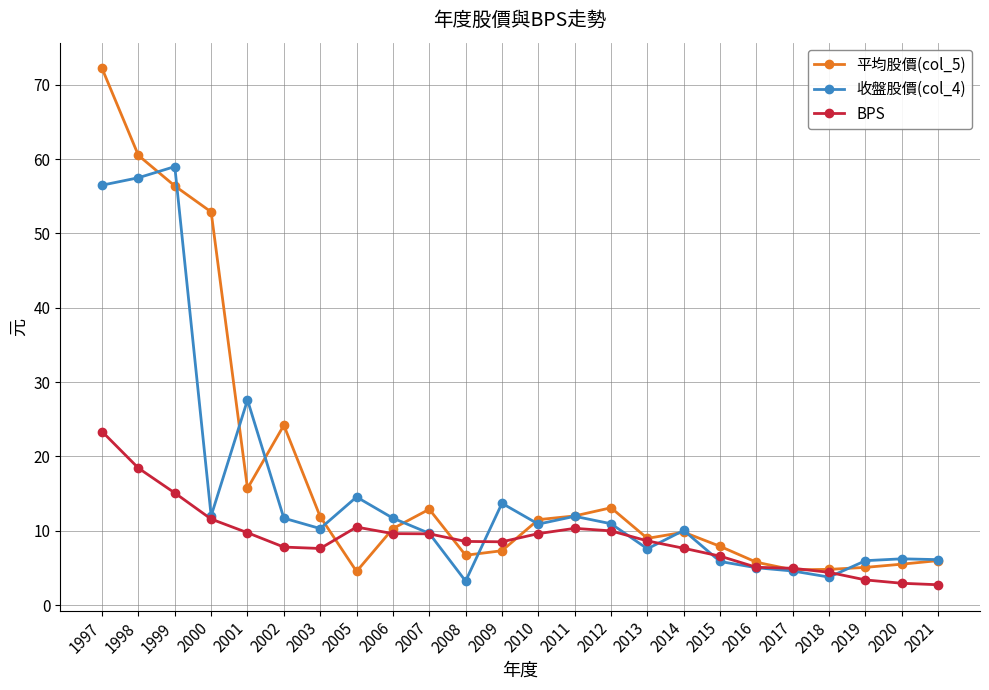

List the series in order of their overall mean, lowest first.

BPS, 收盤股價(col_4), 平均股價(col_5)